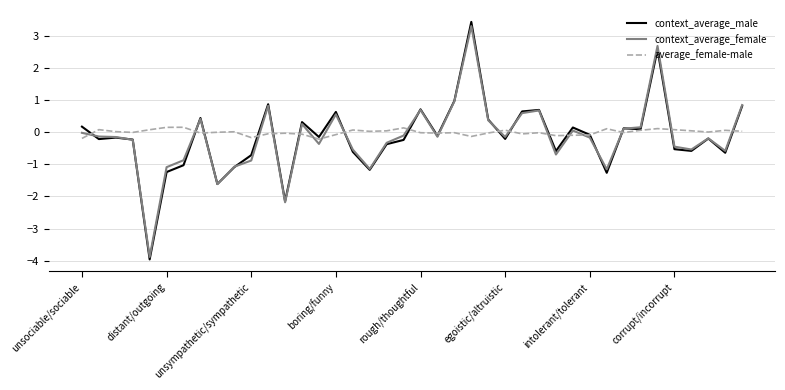

What is the difference between the second highest and second lowest values in the context_average_female series?

4.9